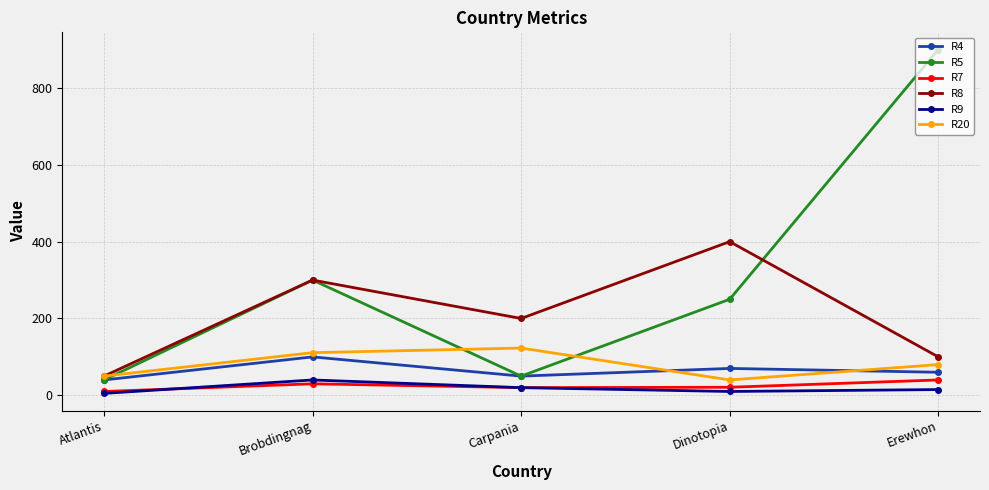

True or false: R20 has more than 1 points higher than both neighbors.

False